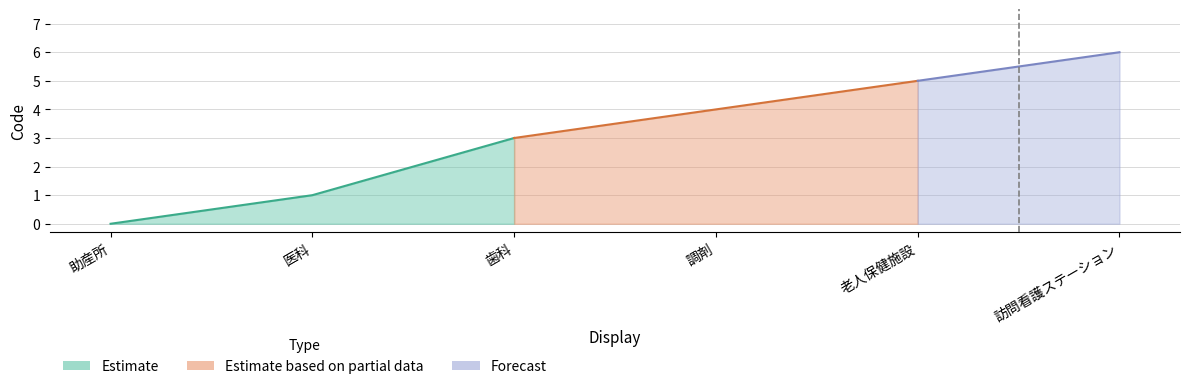

Is it true that Forecast equals 5 at 歯科?

False